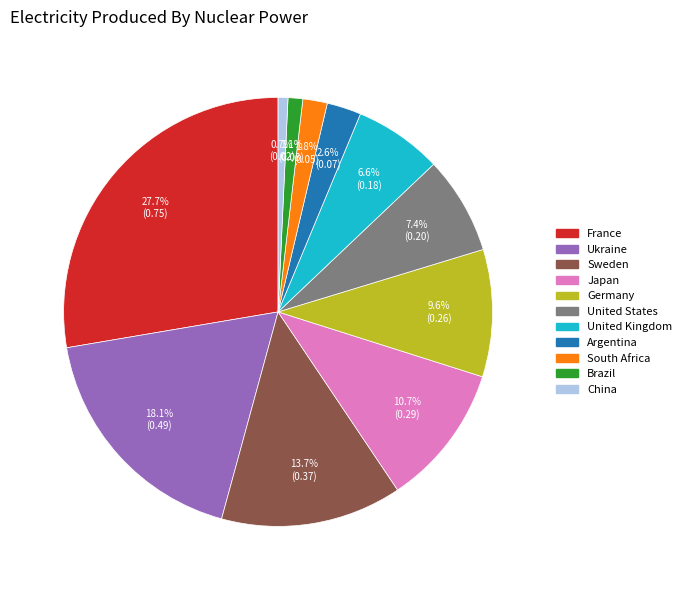

Which has a higher value, China or United Kingdom?

United Kingdom